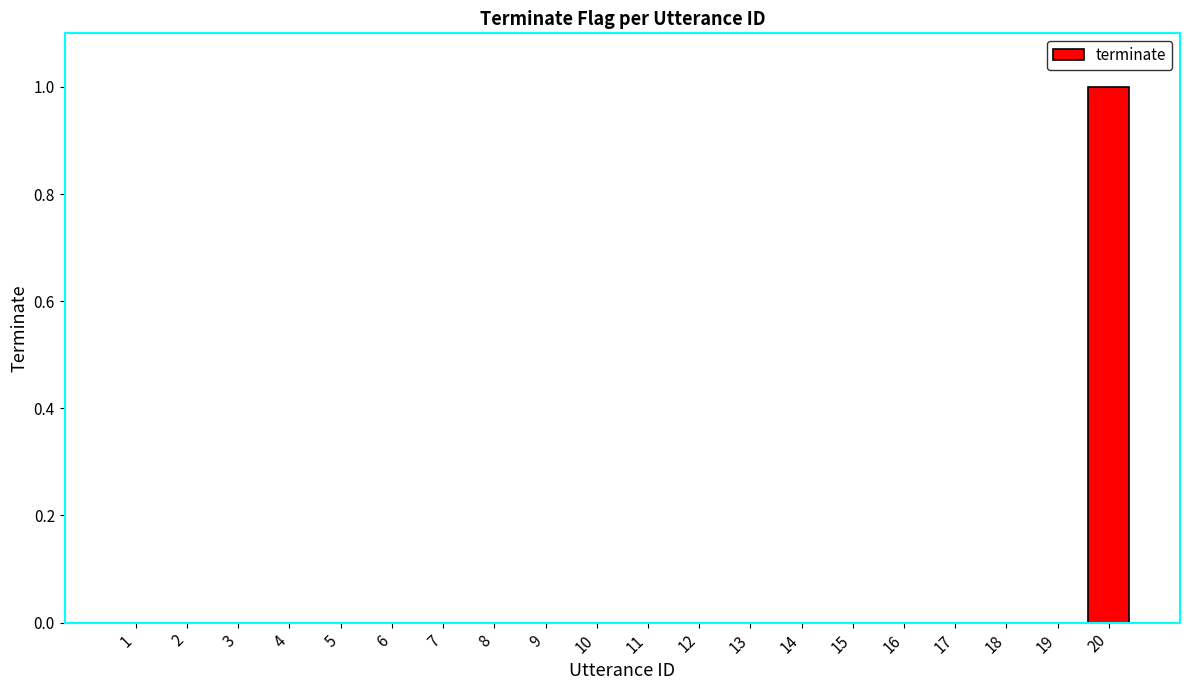

How many series are shown in this chart?

1